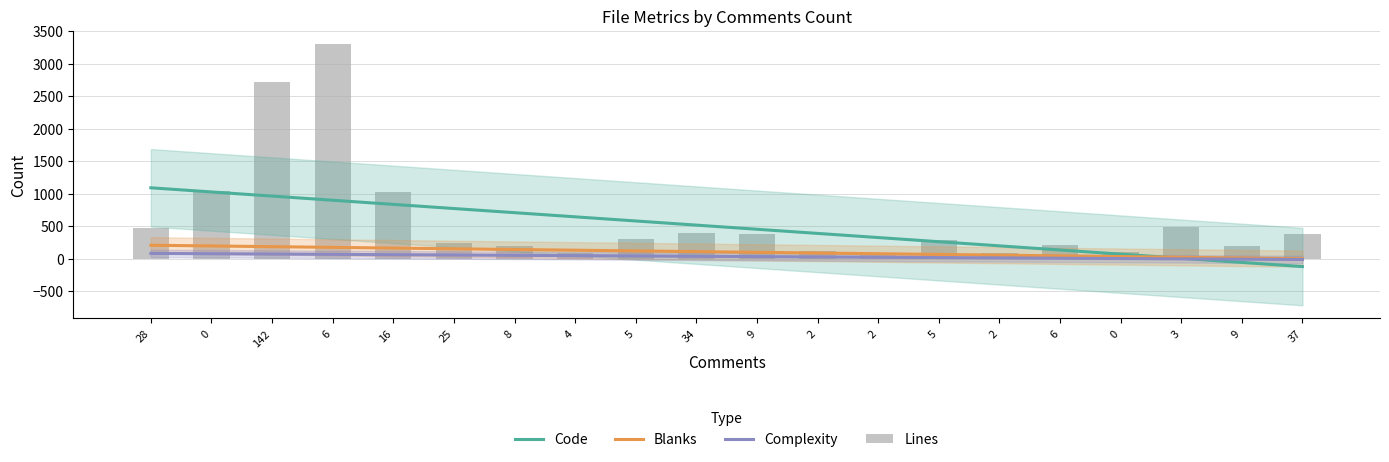

What is the average value of the Blanks series?

102.6